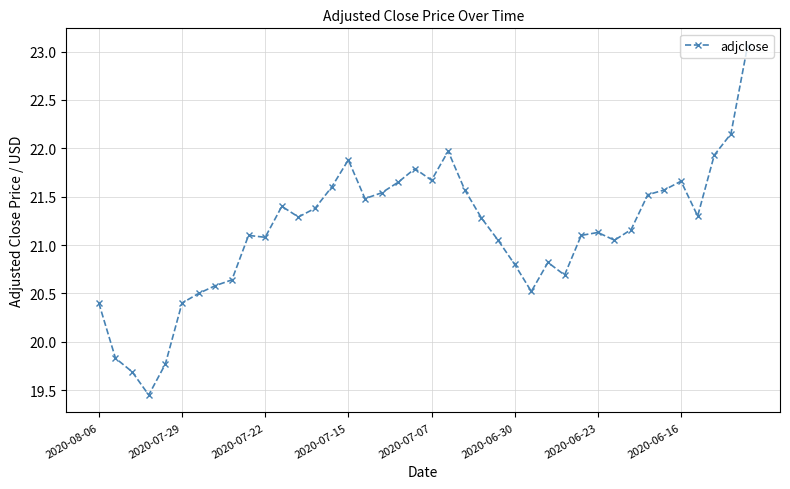

True or false: the data has more than 1 interior local peaks.

True